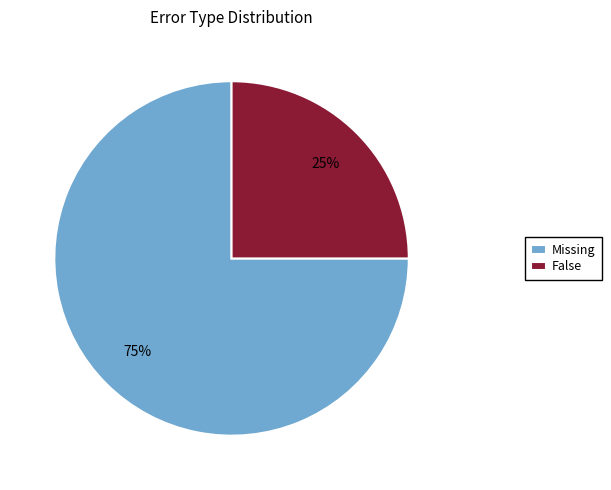

Which has a higher value, Missing or False?

Missing